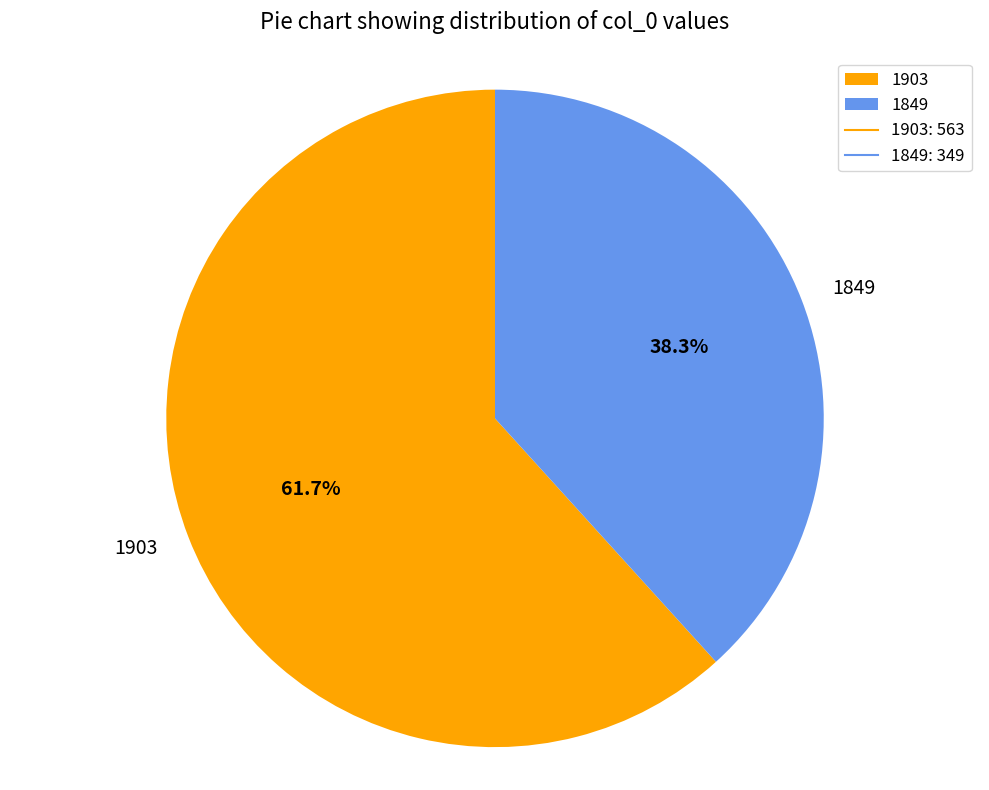

Combined, what portion of the pie is 1903 and 1849?

100.0%